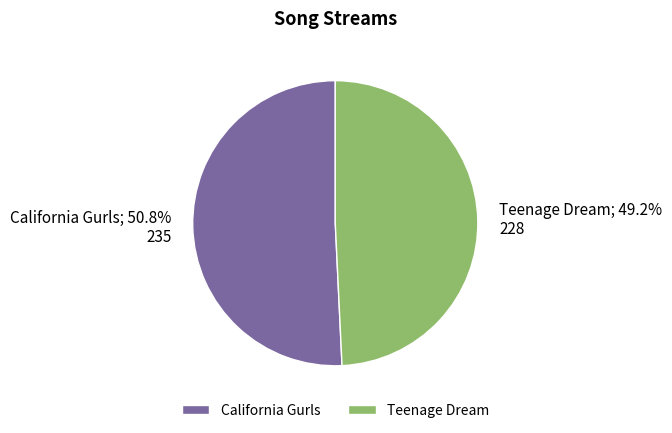

Which has a higher value, California Gurls or Teenage Dream?

California Gurls